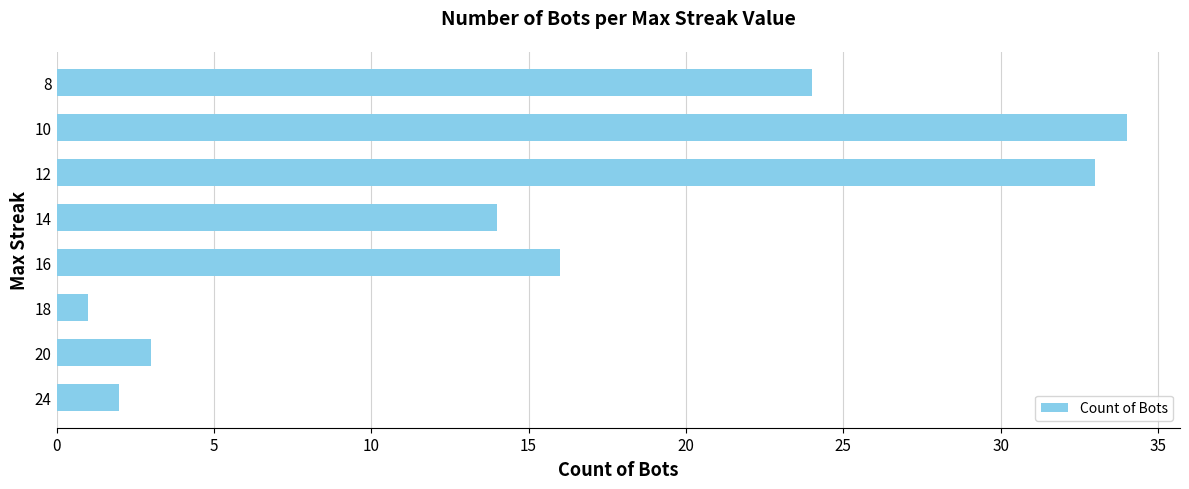

How many bars are there in total?

8